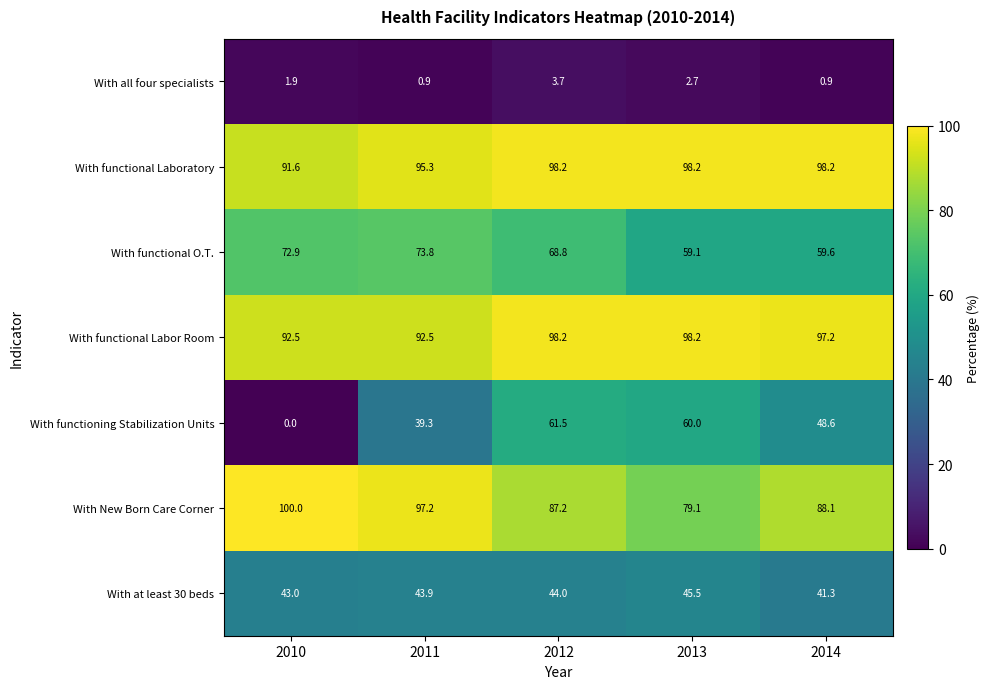

What is the total value across all series at 2012?

461.6